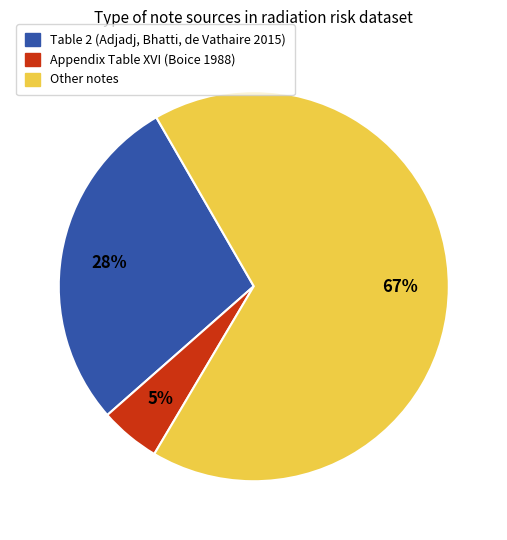

To the nearest percent, what is the average slice percentage?

33%